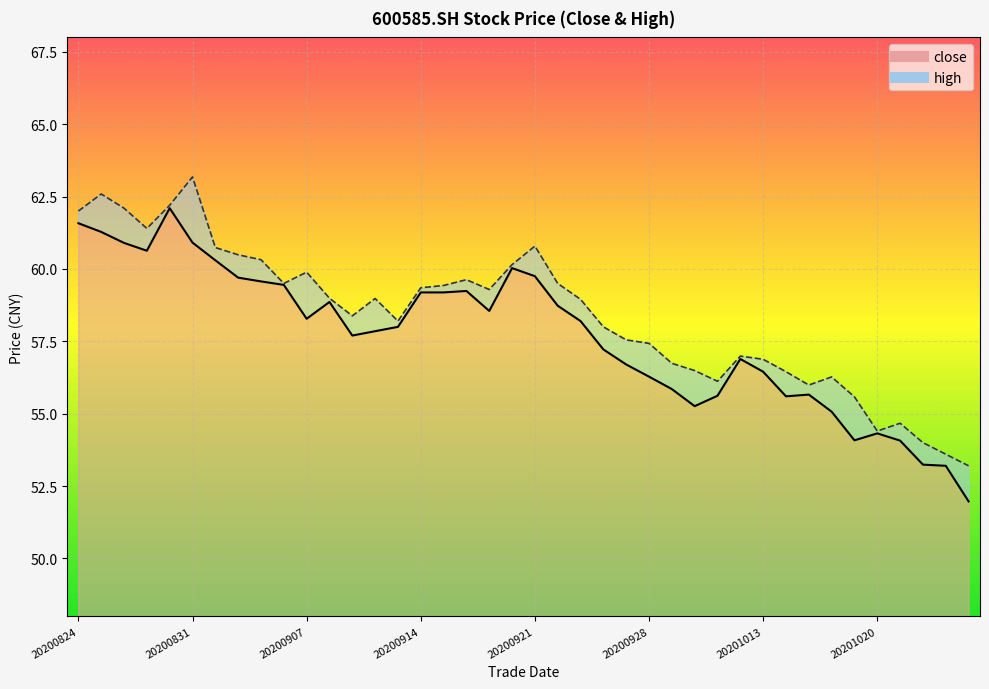

At which category does the chart reach its minimum across all series?

20201026